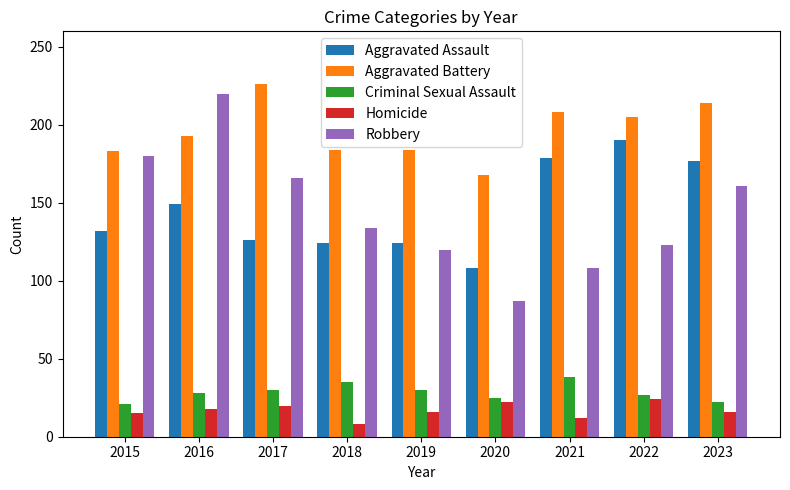

At 2015, list the series in order from smallest to largest.

Homicide, Criminal Sexual Assault, Aggravated Assault, Robbery, Aggravated Battery